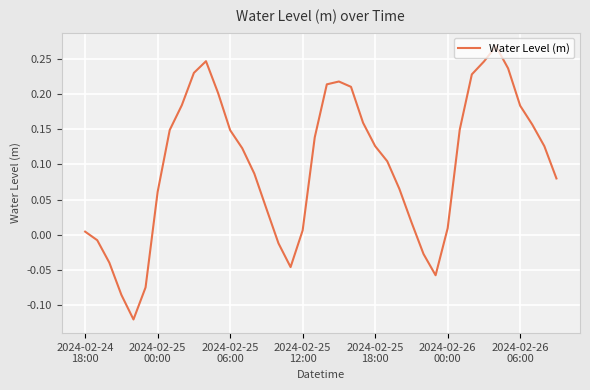

What is the difference between the maximum and minimum values?

0.4